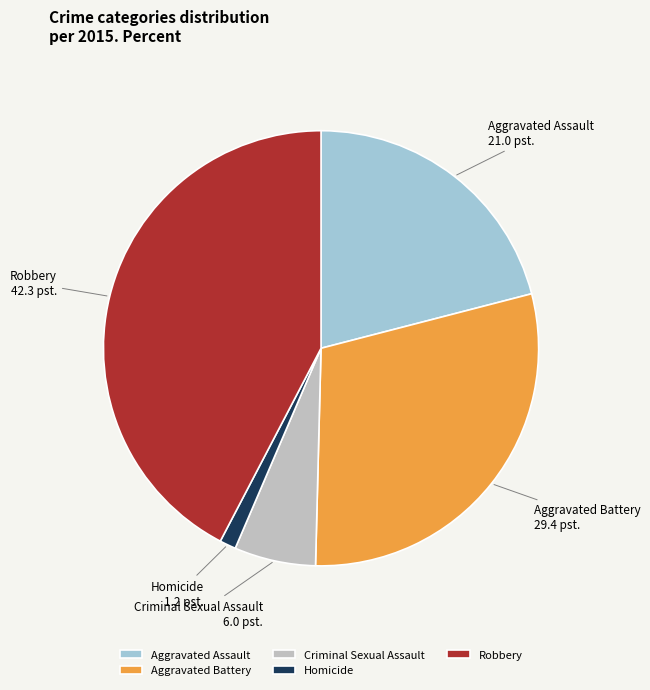

What is the ratio of the value at Criminal Sexual Assault to the value at Homicide?

5.0